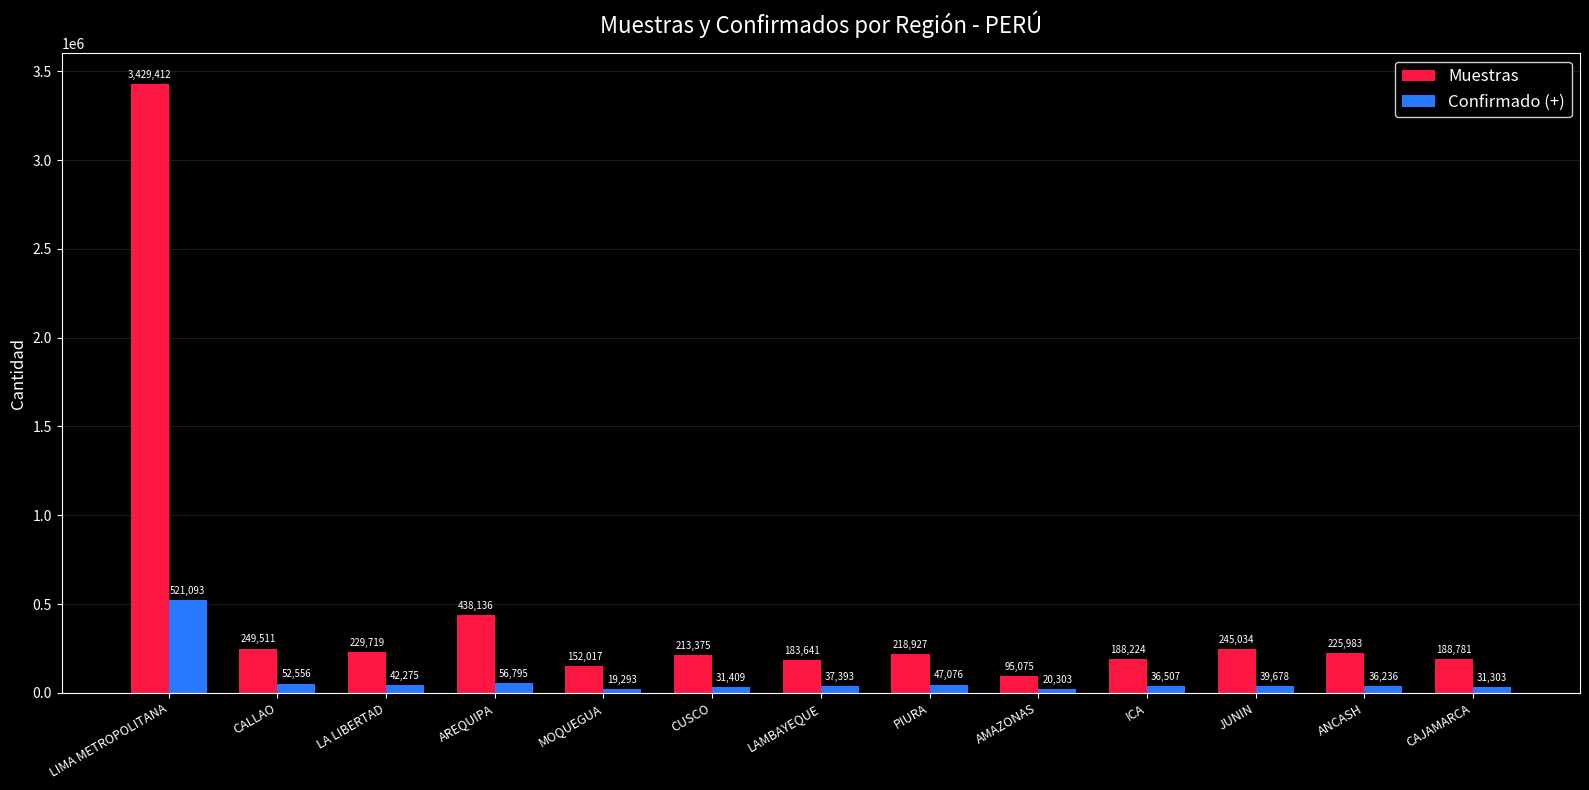

What position from the left is CAJAMARCA?

13